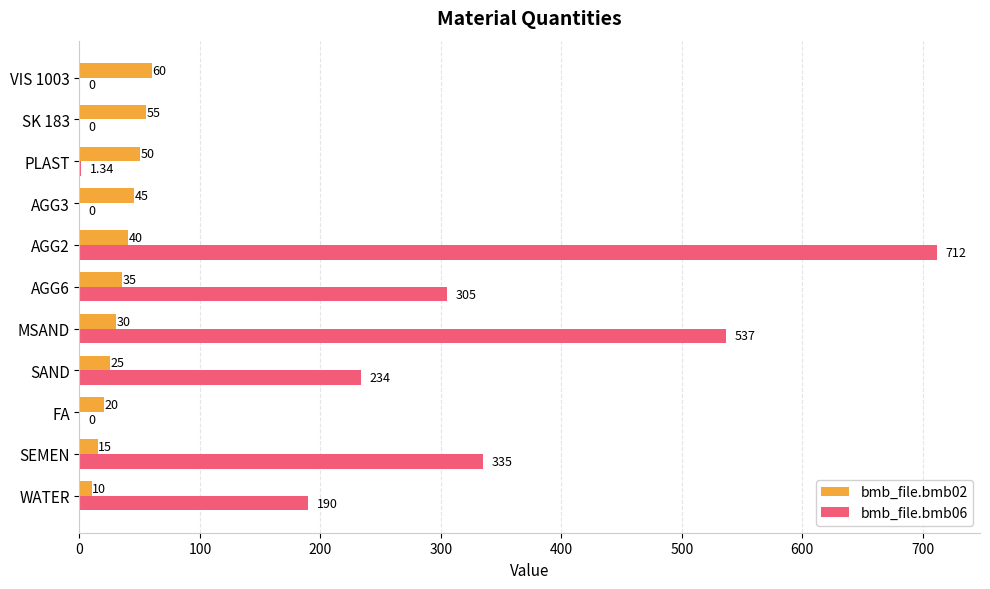

Which series changed the most between MSAND and SK 183?

bmb_file.bmb06